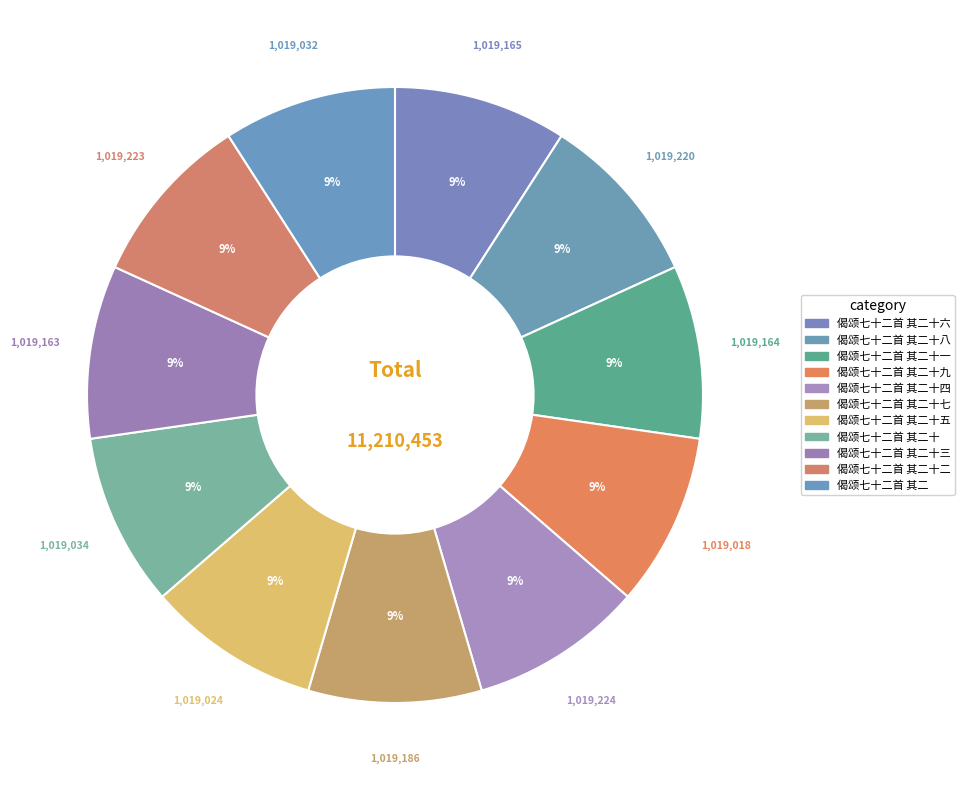

How many segments does this pie chart have?

11